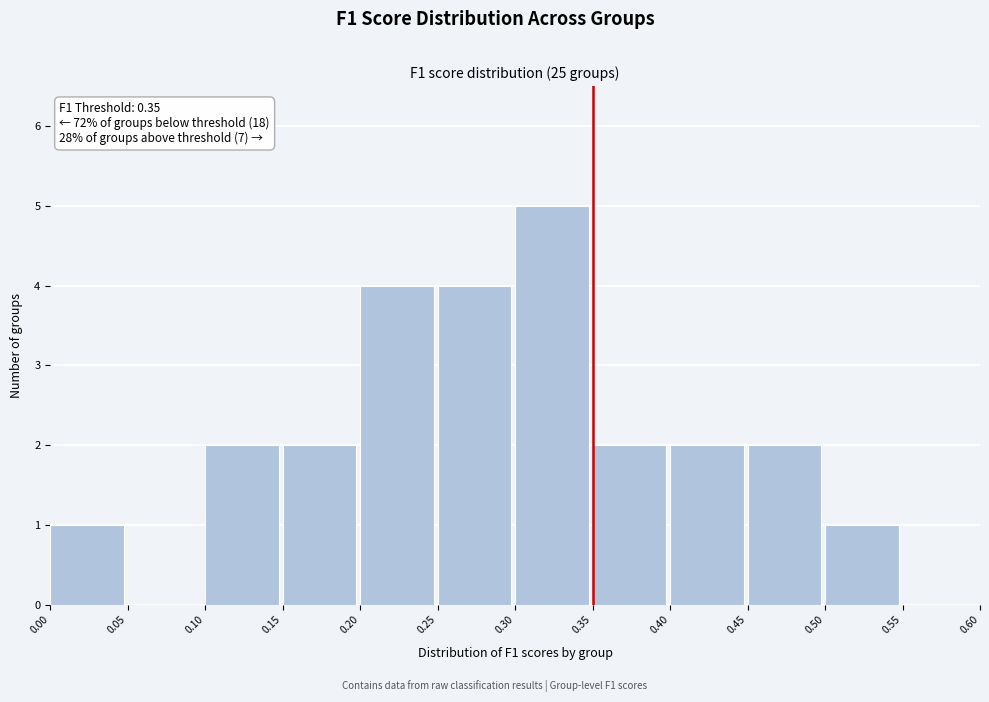

Which range on the x-axis has the tallest bar?

0.30 to 0.35